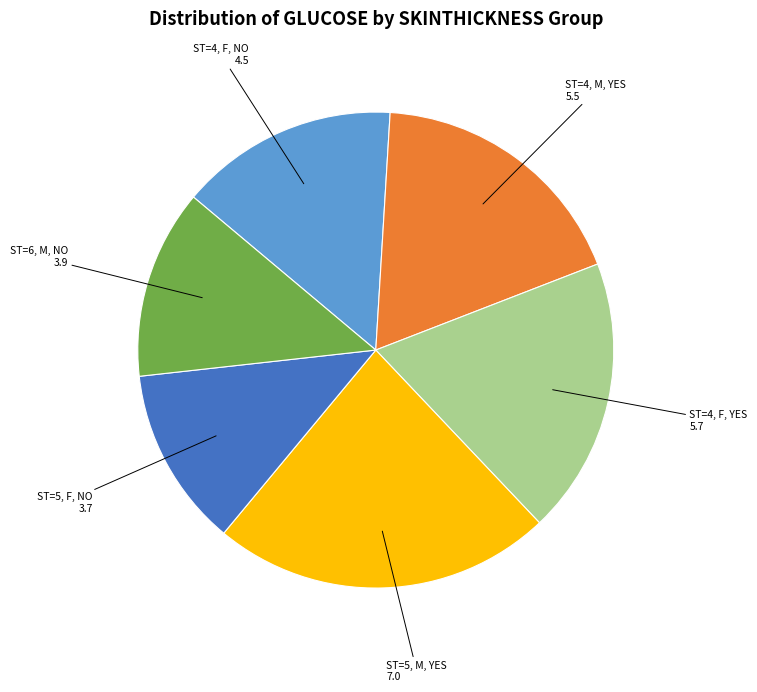

Does any single category account for the majority?

No